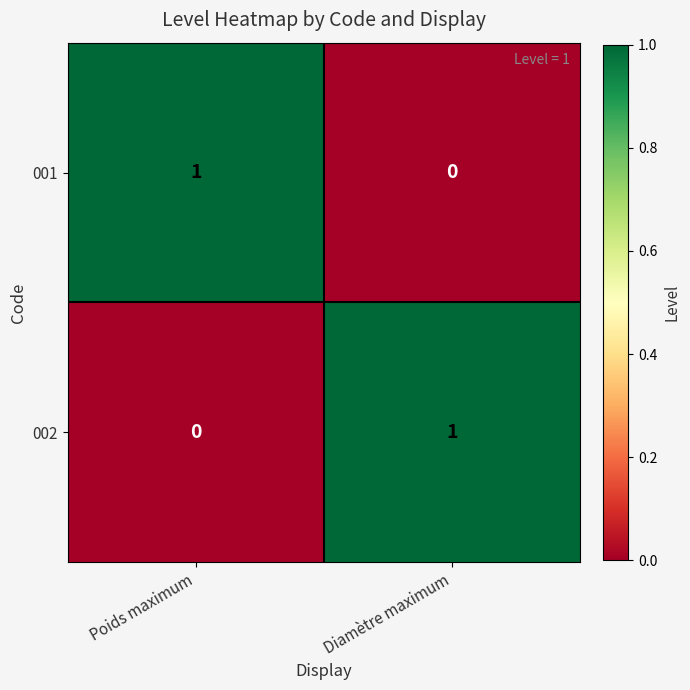

Rank the series at Diamètre maximum from highest to lowest value.

002, 001